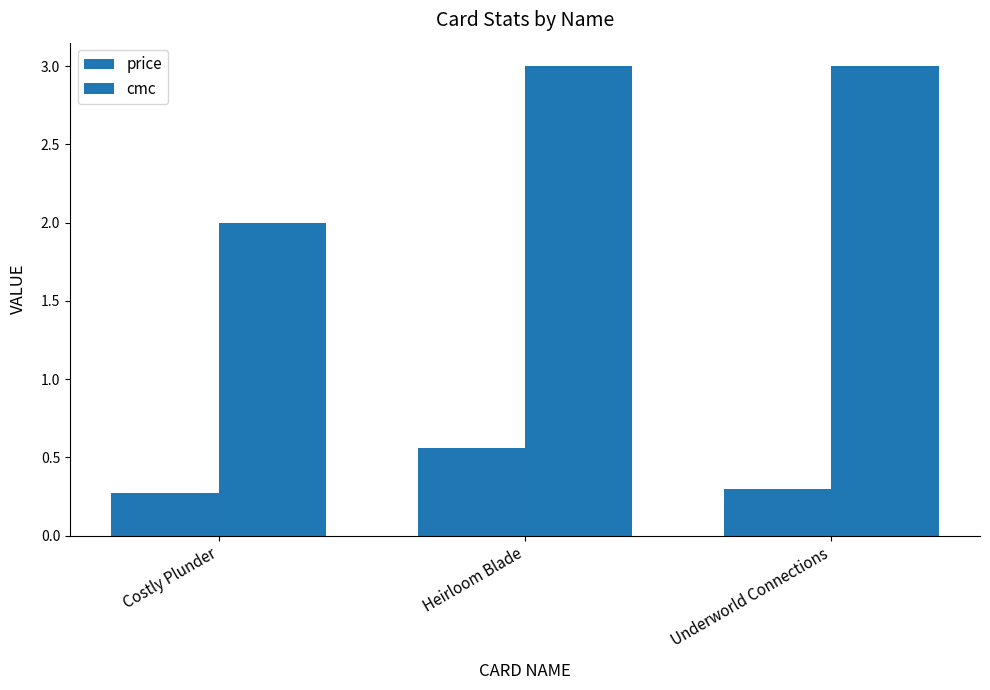

True or false: price has a value of 1.0 at Heirloom Blade.

False